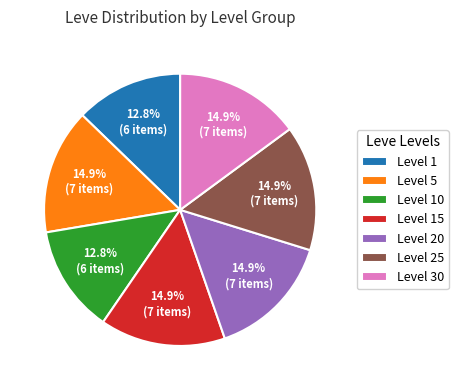

How many slices are in this pie chart?

7